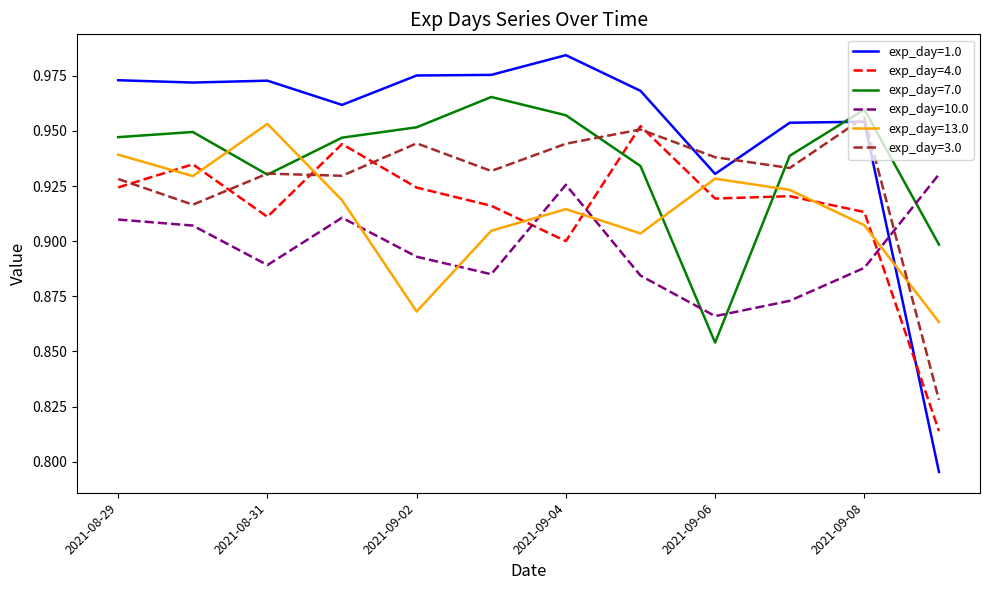

Which series has the largest total across all categories?

exp_day=1.0